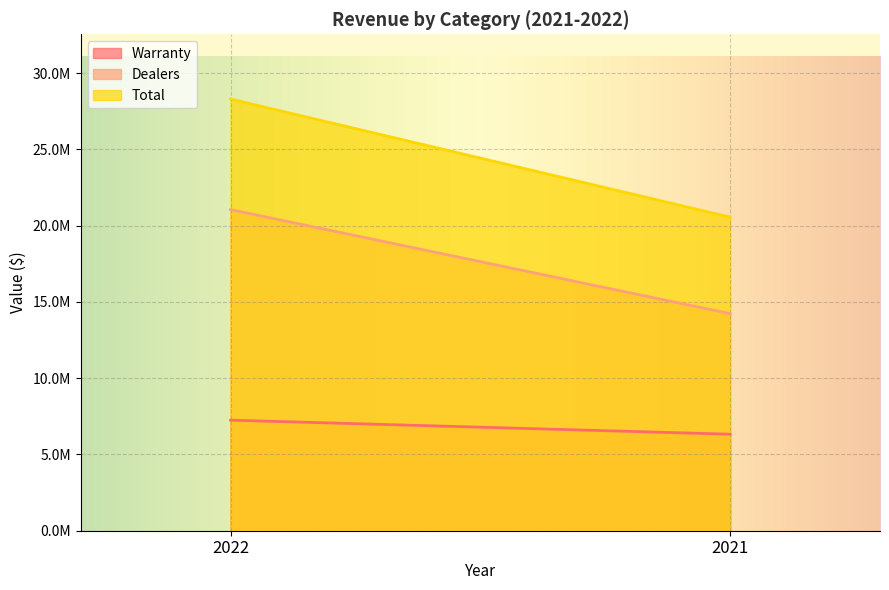

What is the difference between the maximum and minimum values in the Dealers series?

6822142